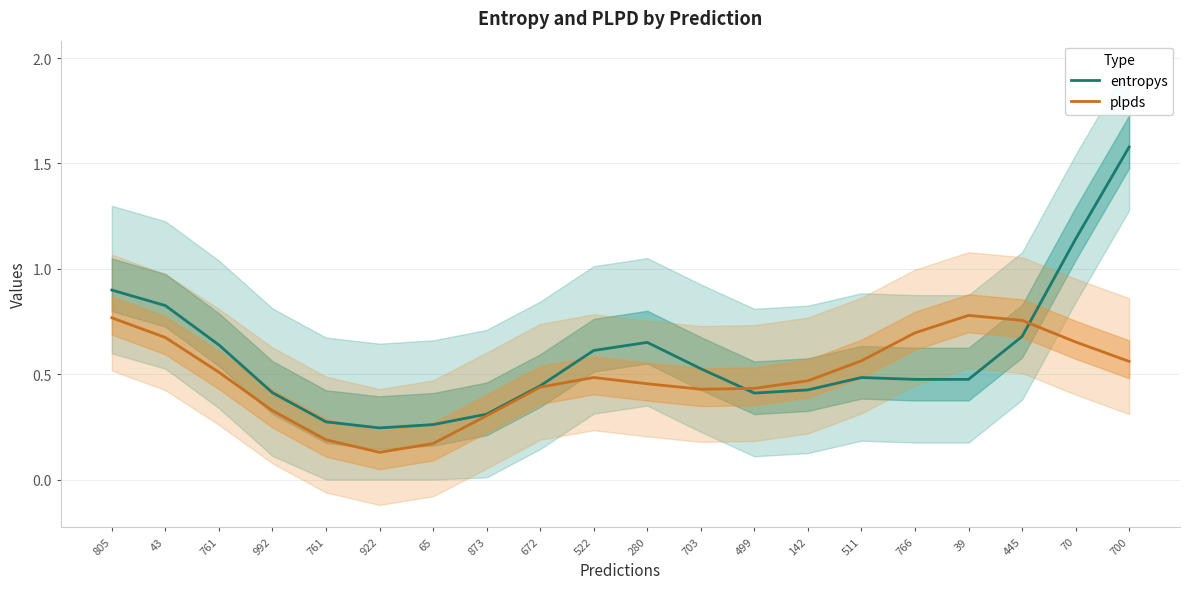

What is the difference between the entropys values at 65 and 700?

1.3